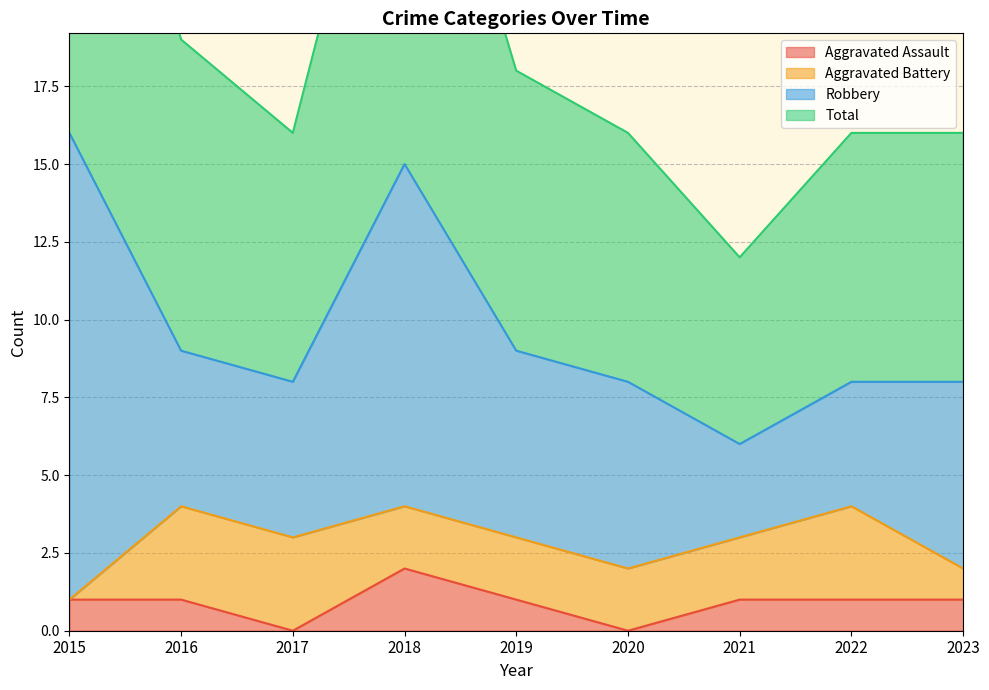

True or false: Total and Aggravated Assault cross at least once.

False